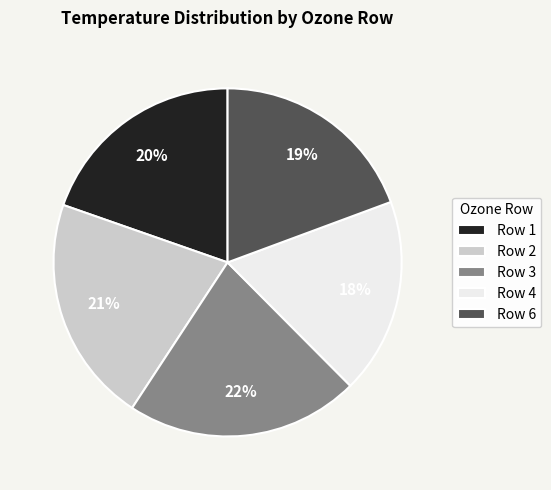

Do Row 3 and Row 1 together represent more than half of the pie?

No